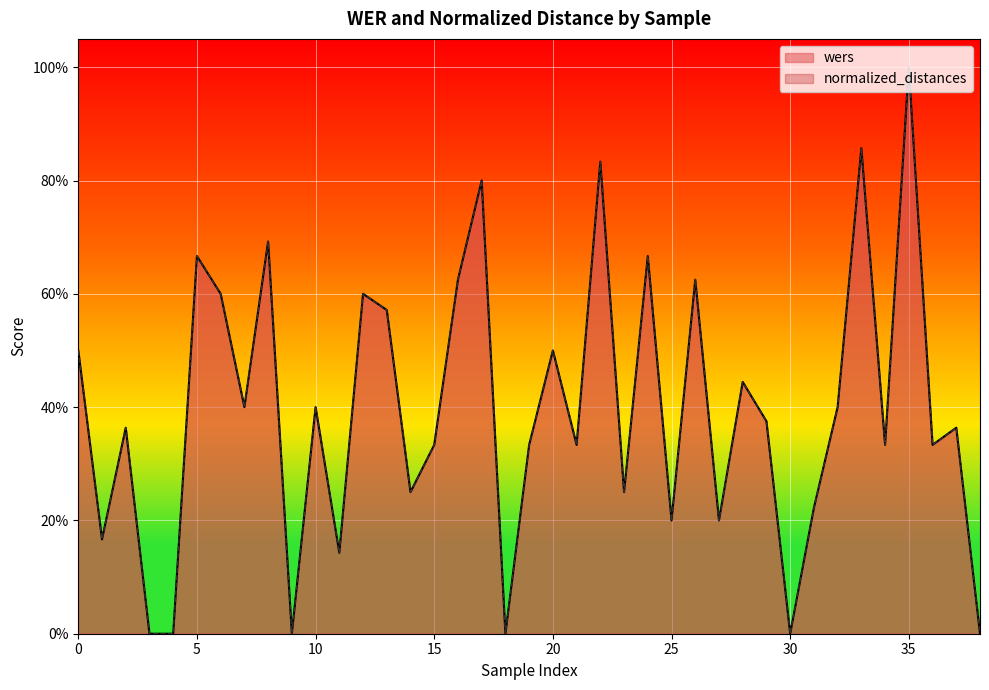

How many series are shown in this chart?

2